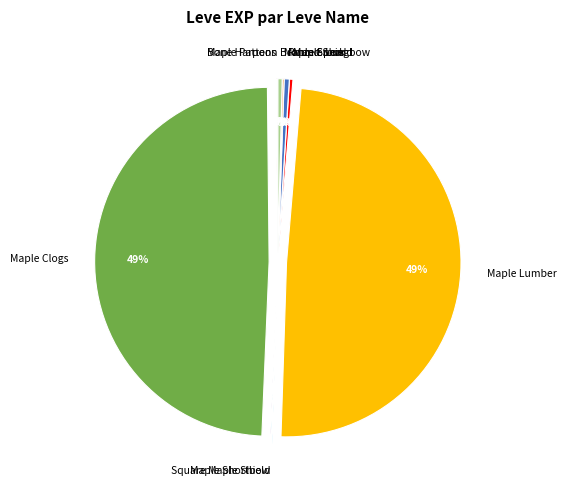

Does any single category account for the majority?

No